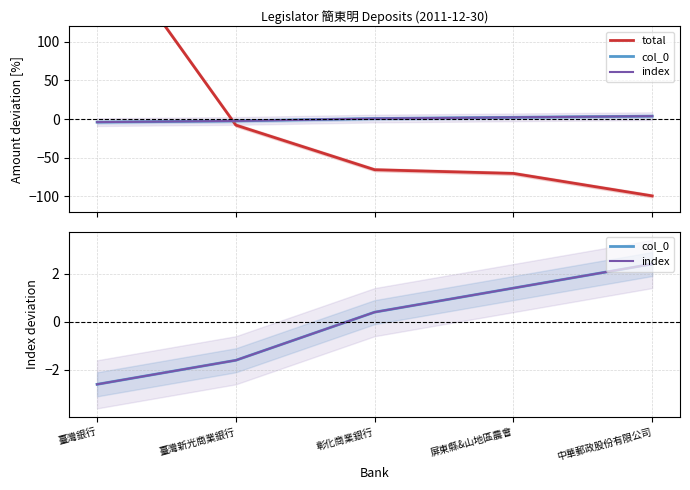

Rank the series by their maximum value, from highest to lowest.

total, col_0, index